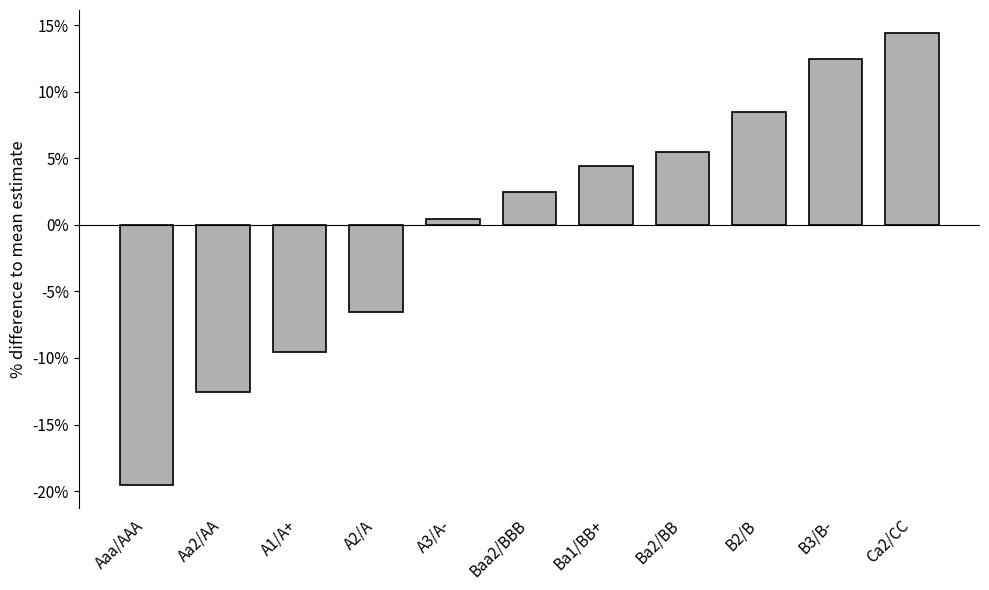

Count the number of values greater than 2.

6